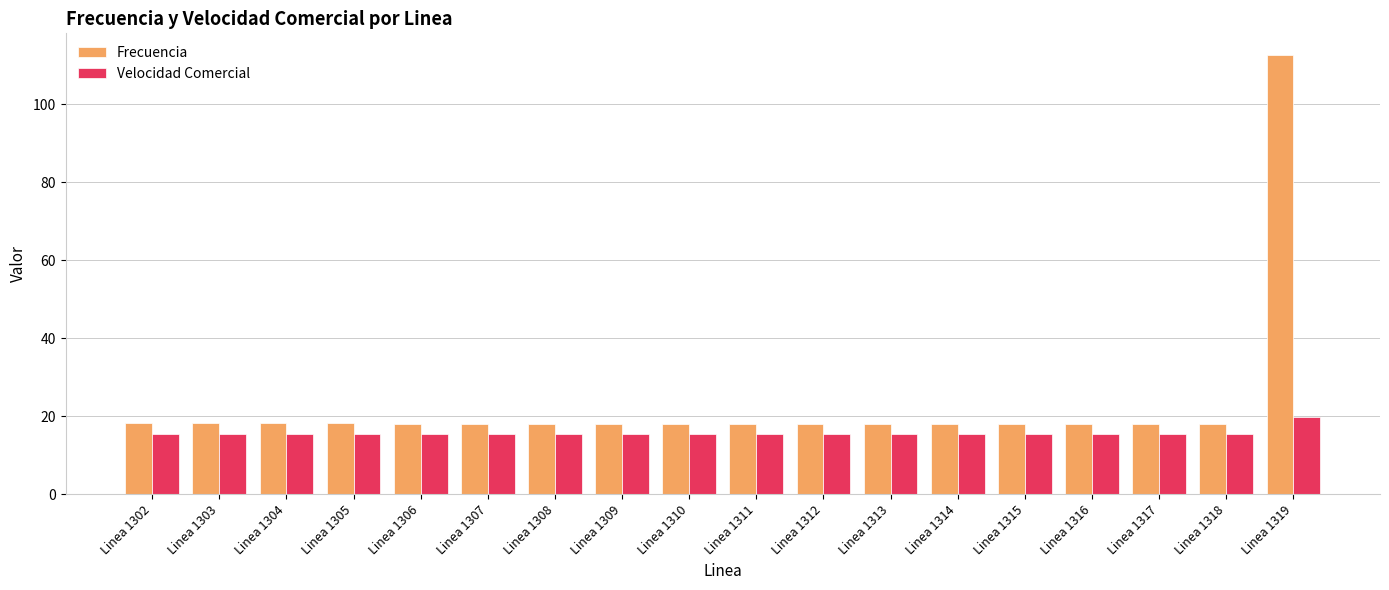

What is the difference between the maximum and minimum values in the Velocidad Comercial series?

4.4